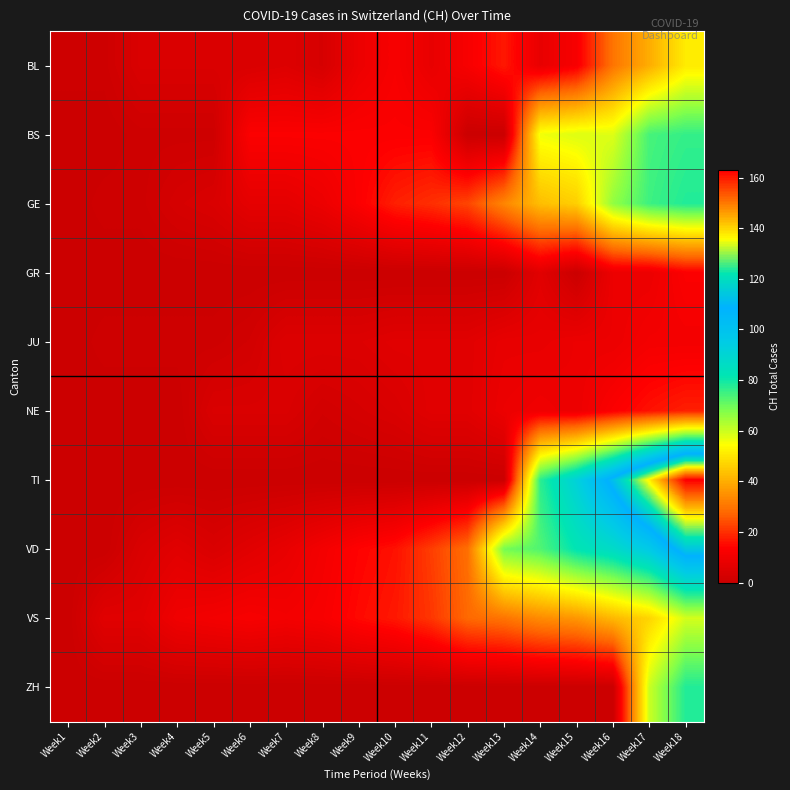

What is the greatest value displayed?

163